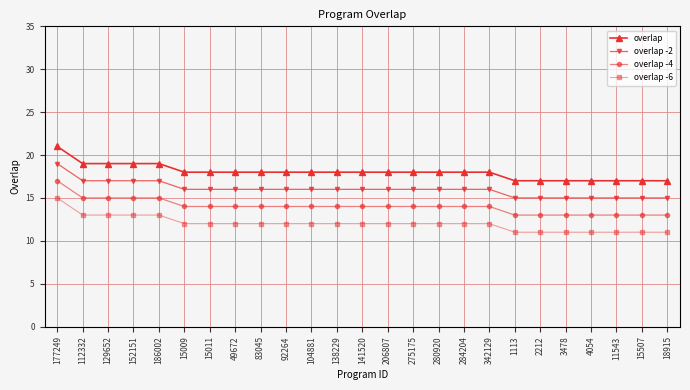

Reading left to right, transcribe all the data shown in this chart.

overlap: 177249=21	112332=19	129652=19	152151=19	186002=19	15009=18	15011=18	49672=18	83045=18	92264=18	104881=18	138229=18	141520=18	206807=18	275175=18	280920=18	284204=18	342129=18	1113=17	2212=17	3478=17	4054=17	11543=17	15507=17	18915=17
overlap -2: 177249=19	112332=17	129652=17	152151=17	186002=17	15009=16	15011=16	49672=16	83045=16	92264=16	104881=16	138229=16	141520=16	206807=16	275175=16	280920=16	284204=16	342129=16	1113=15	2212=15	3478=15	4054=15	11543=15	15507=15	18915=15
overlap -4: 177249=17	112332=15	129652=15	152151=15	186002=15	15009=14	15011=14	49672=14	83045=14	92264=14	104881=14	138229=14	141520=14	206807=14	275175=14	280920=14	284204=14	342129=14	1113=13	2212=13	3478=13	4054=13	11543=13	15507=13	18915=13
overlap -6: 177249=15	112332=13	129652=13	152151=13	186002=13	15009=12	15011=12	49672=12	83045=12	92264=12	104881=12	138229=12	141520=12	206807=12	275175=12	280920=12	284204=12	342129=12	1113=11	2212=11	3478=11	4054=11	11543=11	15507=11	18915=11